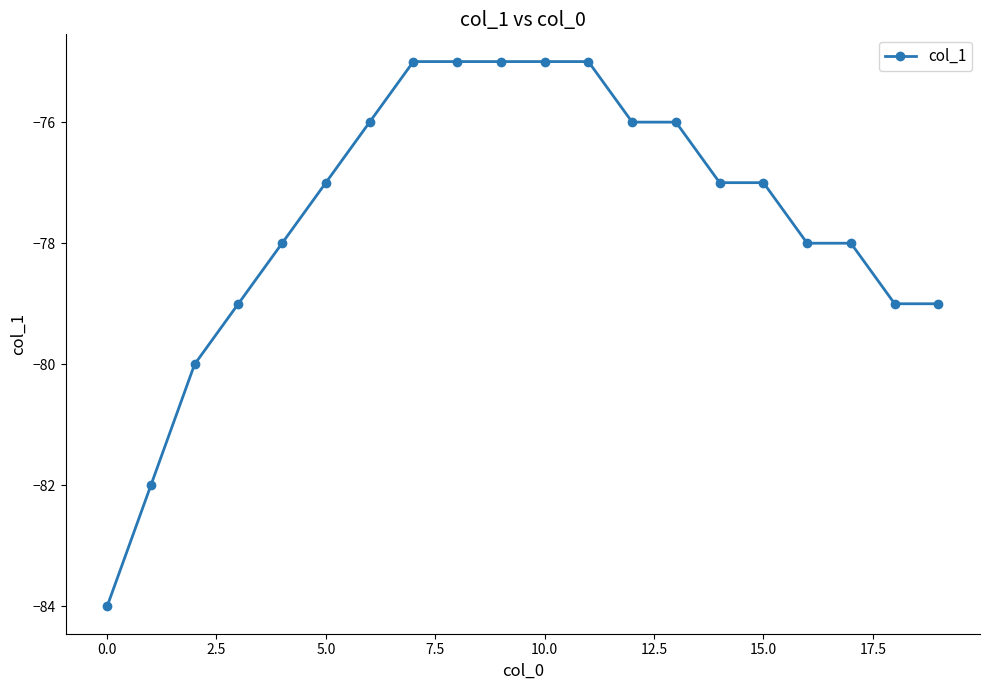

Count the number of data series in this chart.

1